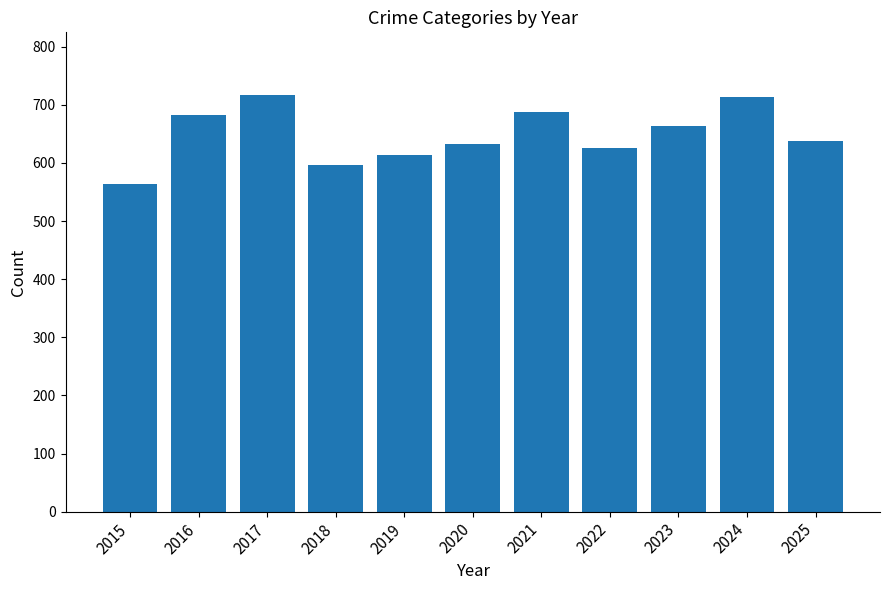

At which label does the data first exceed 638?

2016